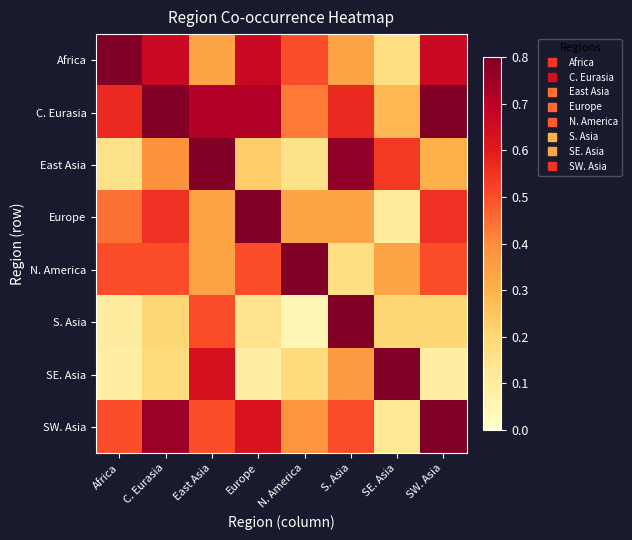

Reading right to left, list all the values displayed in this chart.

Africa: SW. Asia=0.7	SE. Asia=0.2	S. Asia=0.3	N. America=0.5	Europe=0.7	East Asia=0.3	C. Eurasia=0.7	Africa=1.0
C. Eurasia: SW. Asia=0.9	SE. Asia=0.3	S. Asia=0.6	N. America=0.4	Europe=0.7	East Asia=0.7	C. Eurasia=1.0	Africa=0.6
East Asia: SW. Asia=0.3	SE. Asia=0.5	S. Asia=0.8	N. America=0.2	Europe=0.2	East Asia=1.0	C. Eurasia=0.4	Africa=0.2
Europe: SW. Asia=0.6	SE. Asia=0.1	S. Asia=0.3	N. America=0.3	Europe=1.0	East Asia=0.3	C. Eurasia=0.6	Africa=0.4
N. America: SW. Asia=0.5	SE. Asia=0.3	S. Asia=0.2	N. America=1.0	Europe=0.5	East Asia=0.3	C. Eurasia=0.5	Africa=0.5
S. Asia: SW. Asia=0.2	SE. Asia=0.2	S. Asia=1.0	N. America=0.1	Europe=0.1	East Asia=0.5	C. Eurasia=0.2	Africa=0.1
SE. Asia: SW. Asia=0.1	SE. Asia=1.0	S. Asia=0.4	N. America=0.2	Europe=0.1	East Asia=0.6	C. Eurasia=0.2	Africa=0.1
SW. Asia: SW. Asia=1.0	SE. Asia=0.1	S. Asia=0.5	N. America=0.4	Europe=0.6	East Asia=0.5	C. Eurasia=0.8	Africa=0.5